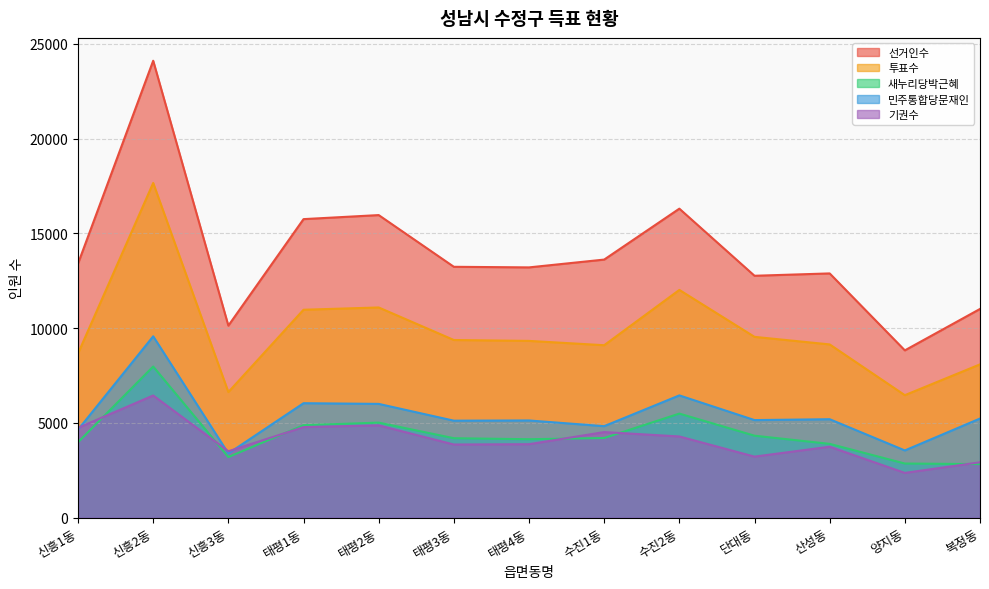

Which category has the highest value across all series?

신흥2동